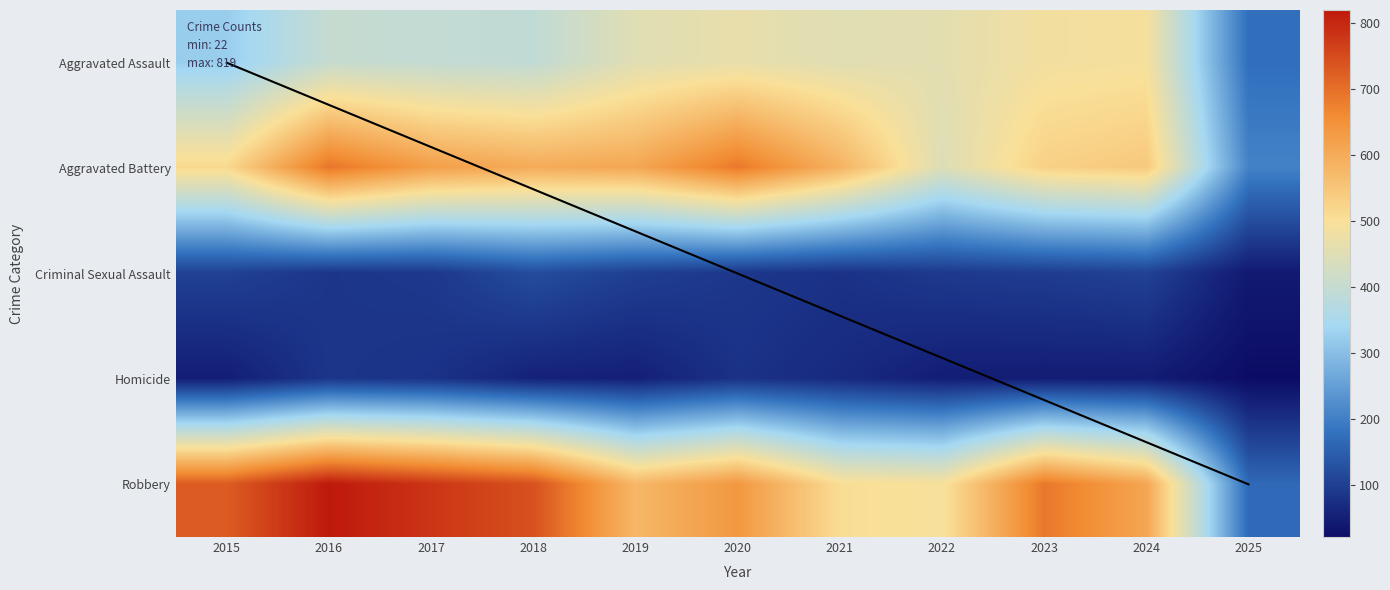

Reading left to right, extract all data points from this chart.

Aggravated Assault: 2015=323	2016=402	2017=396	2018=392	2019=452	2020=466	2021=452	2022=458	2023=486	2024=492	2025=176
Aggravated Battery: 2015=515	2016=691	2017=623	2018=600	2019=608	2020=686	2021=587	2022=446	2023=529	2024=543	2025=206
Criminal Sexual Assault: 2015=105	2016=87	2017=91	2018=123	2019=102	2020=89	2021=81	2022=93	2023=98	2024=106	2025=44
Homicide: 2015=50	2016=87	2017=82	2018=56	2019=53	2020=81	2021=69	2022=50	2023=48	2024=48	2025=22
Robbery: 2015=726	2016=819	2017=780	2018=741	2019=577	2020=637	2021=506	2022=495	2023=687	2024=610	2025=168